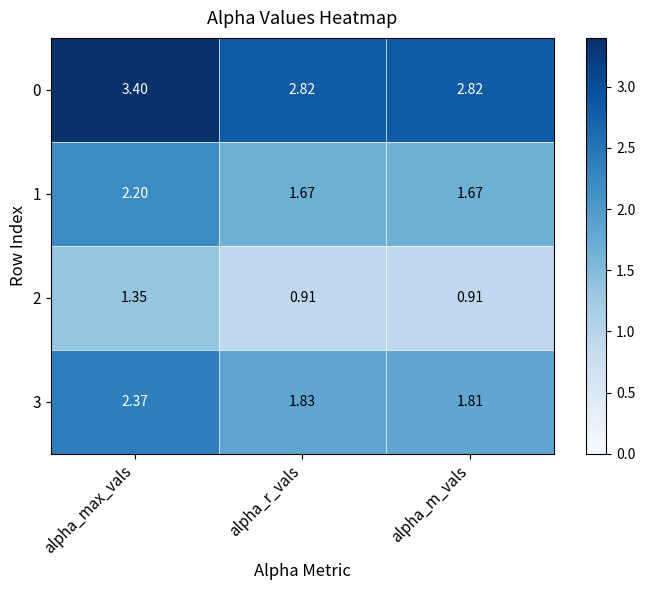

Which category has the highest value across all series?

alpha_max_vals